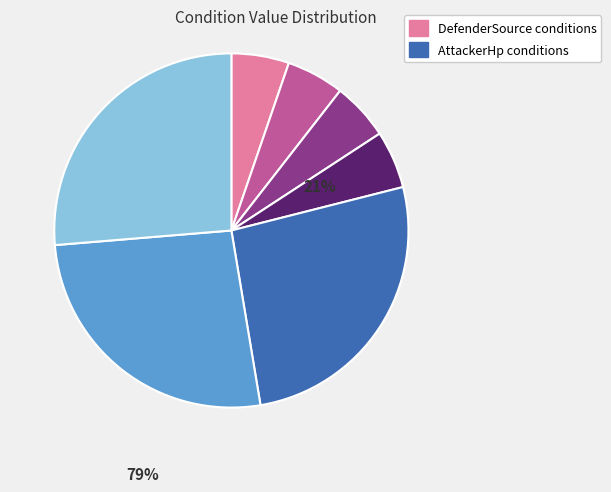

Does any single category account for the majority?

No